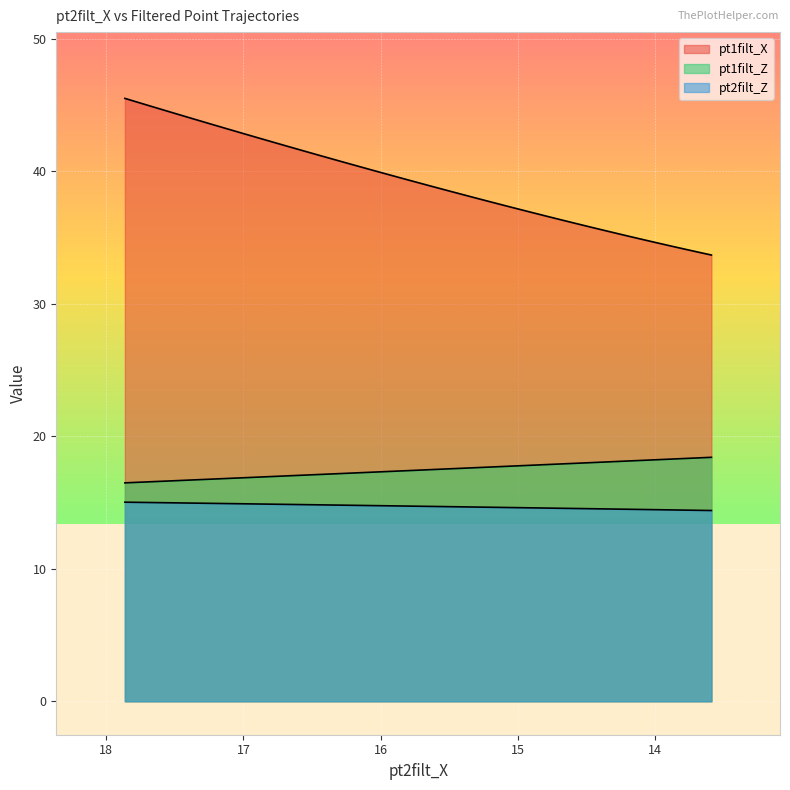

True or false: pt1filt_Z has more than 1 interior local peaks.

False